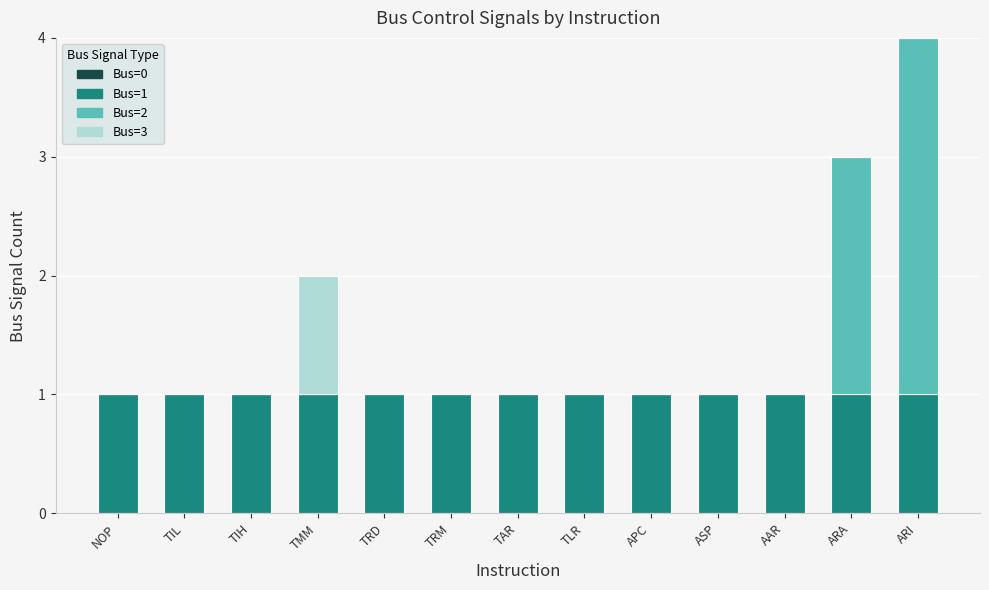

True or false: Bus=1 has a value of 2 at TAR.

False